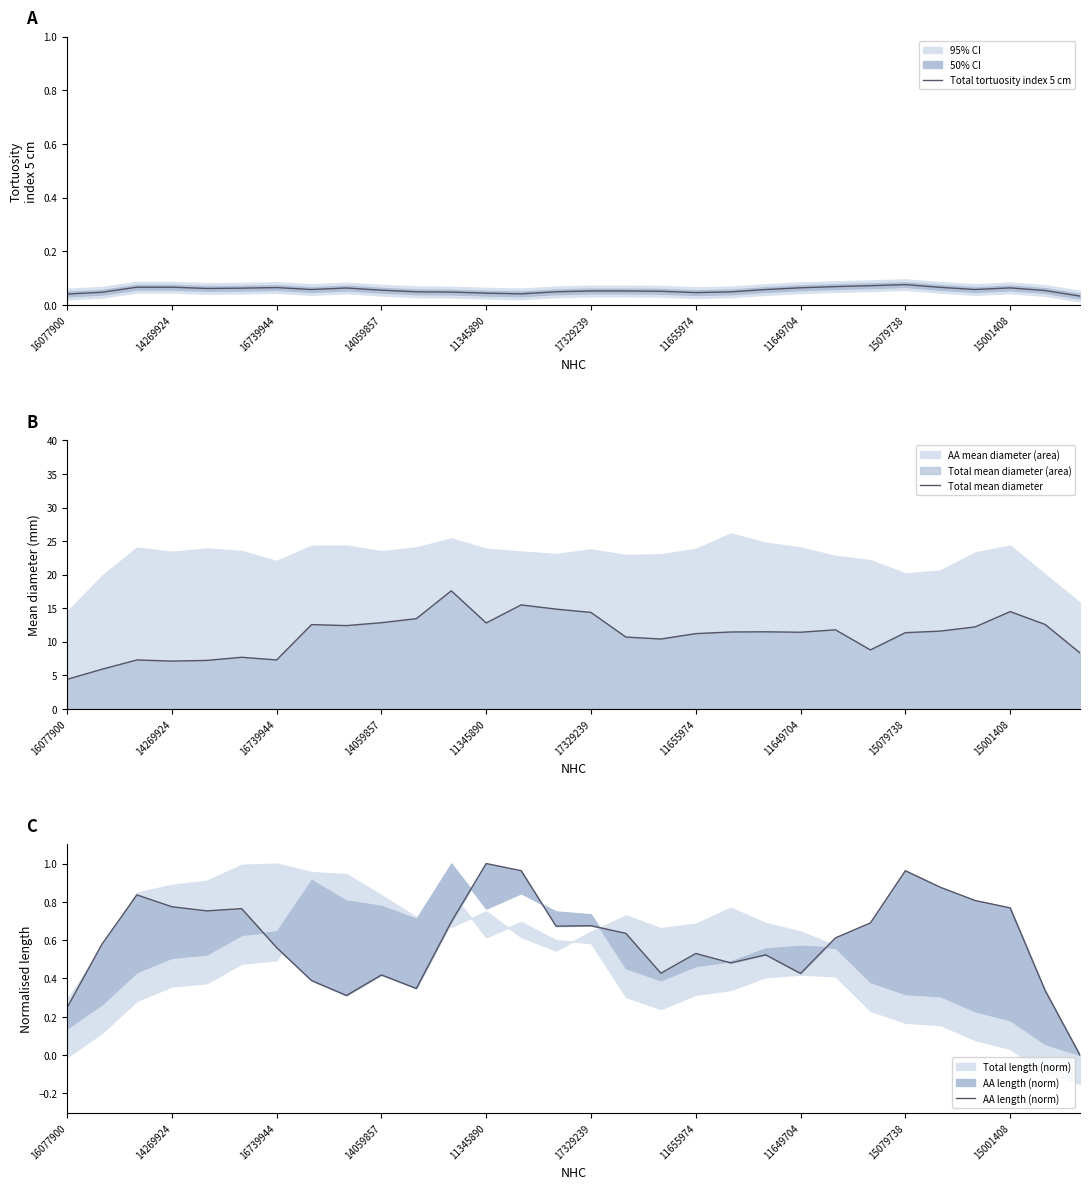

The value of Total tortuosity index 5 cm at 15001408 is 0.1. True or false?

False